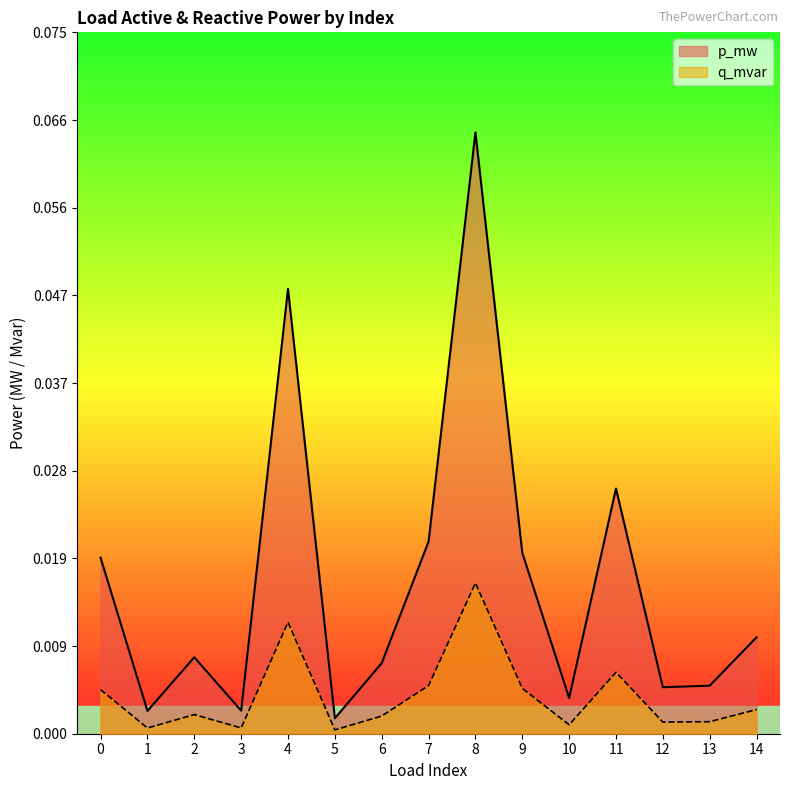

Reading left to right, extract all data points from this chart.

p_mw: 0.0	0.0	0.0	0.0	0.0	0.0	0.0	0.0	0.1	0.0	0.0	0.0	0.0	0.0	0.0
q_mvar: 0.0	0.0	0.0	0.0	0.0	0.0	0.0	0.0	0.0	0.0	0.0	0.0	0.0	0.0	0.0